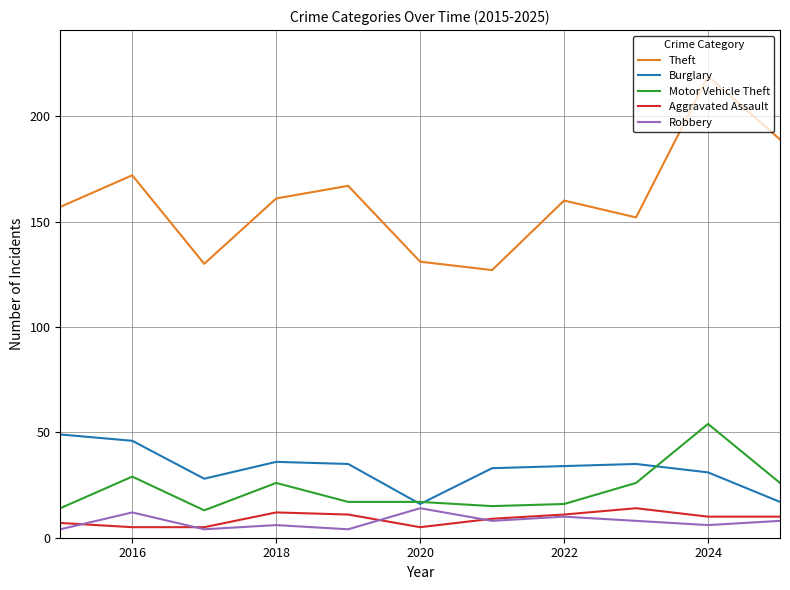

What is the sum of all Aggravated Assault values?

99